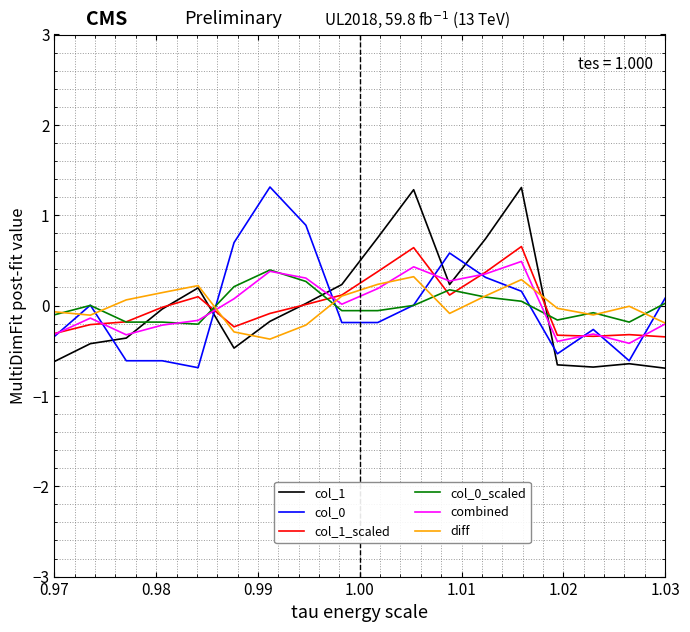

What is the difference between the maximum and second lowest values in the combined series?

0.9